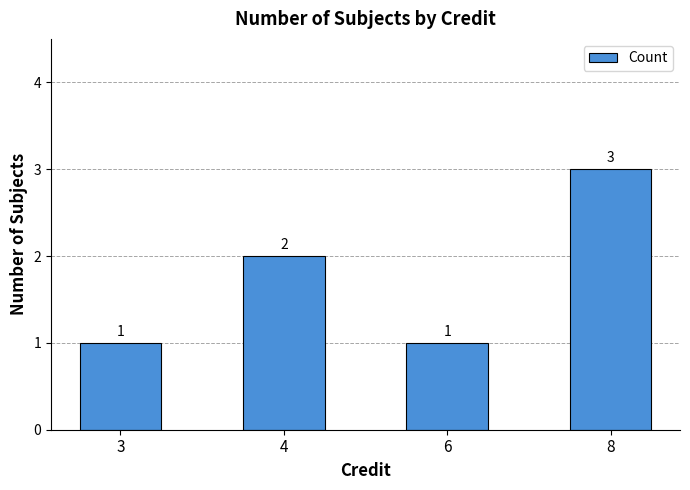

Count the number of data series in this chart.

1